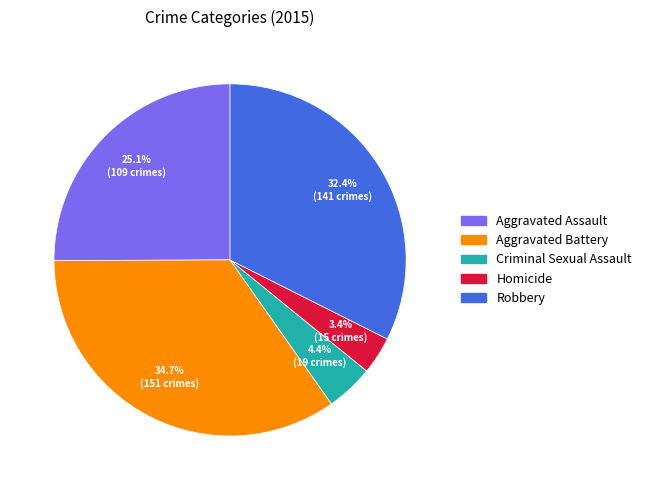

Rank the categories by value from lowest to highest.

Homicide, Criminal Sexual Assault, Aggravated Assault, Robbery, Aggravated Battery